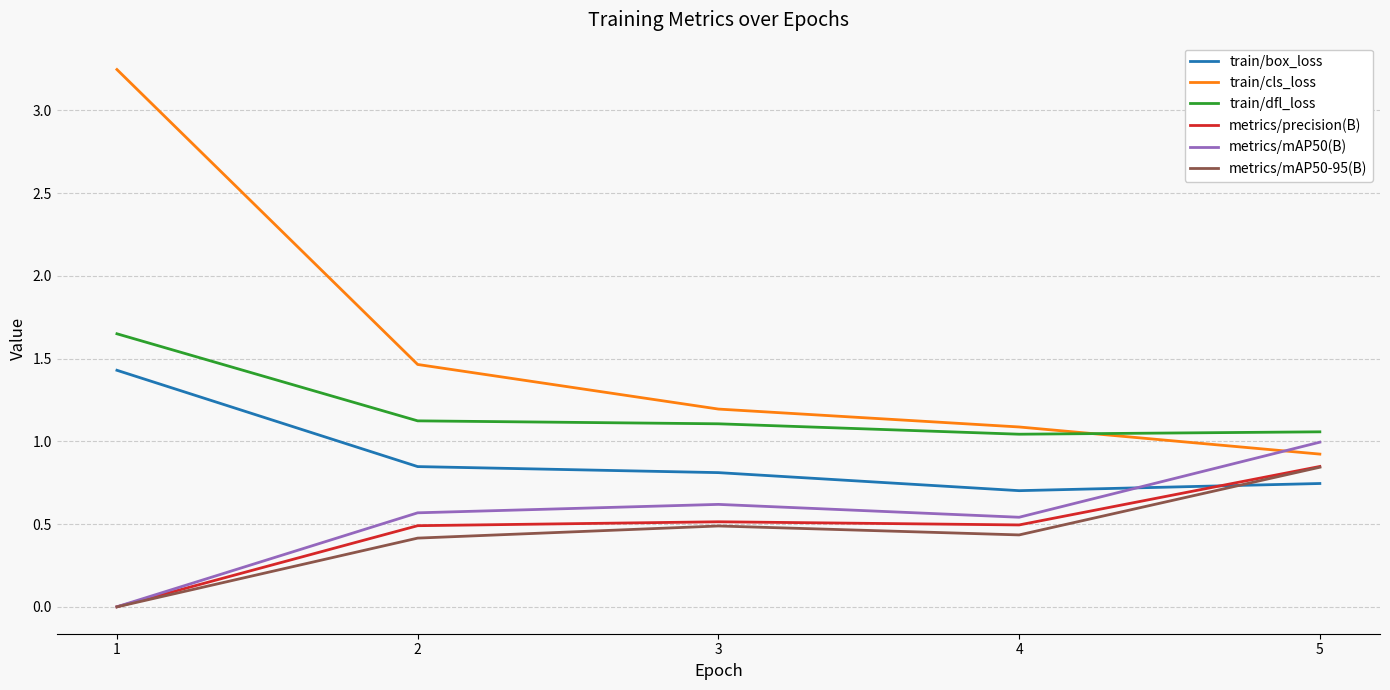

Which label corresponds to the largest value in the chart?

1